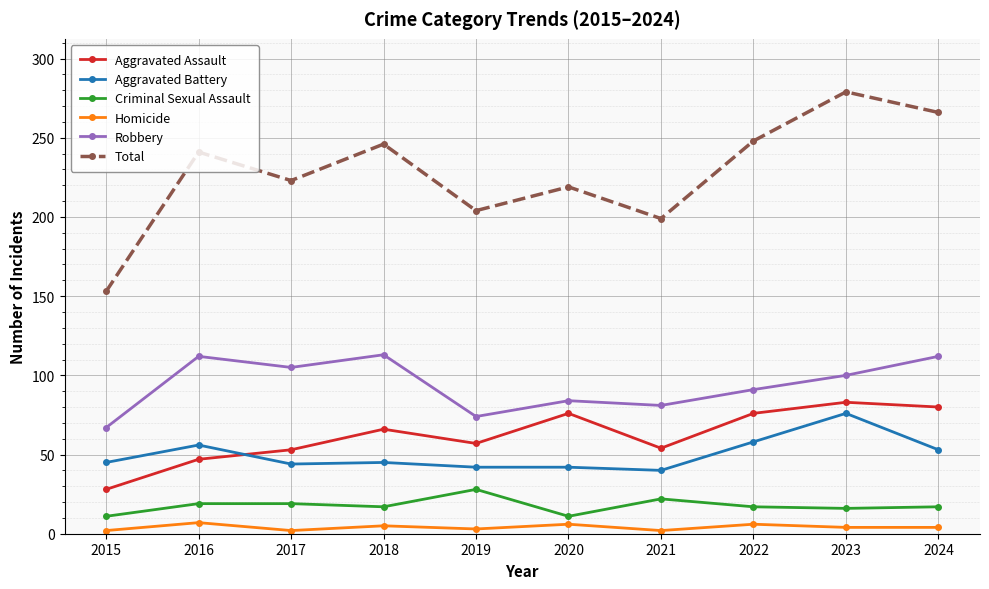

What is the lowest value of the Robbery series?

67